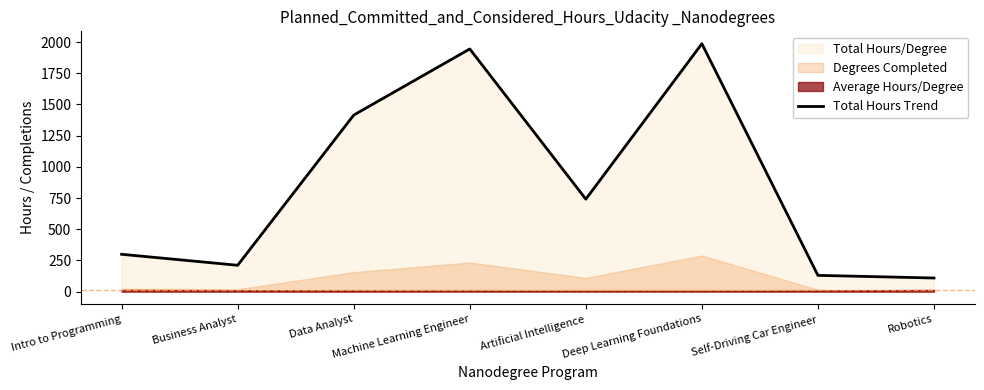

Which has a higher value, Artificial Intelligence or Robotics?

Artificial Intelligence